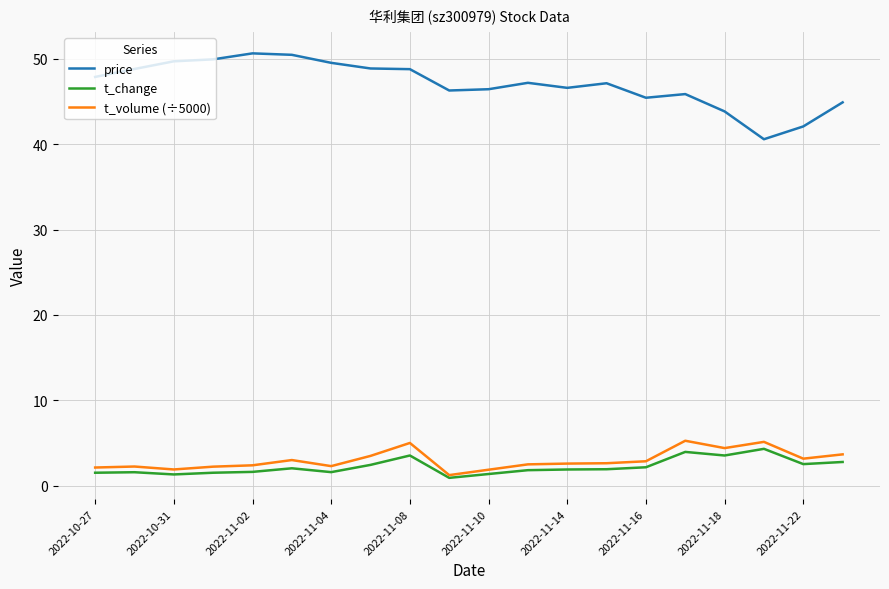

True or false: price and t_volume (÷5000) cross at least once.

False